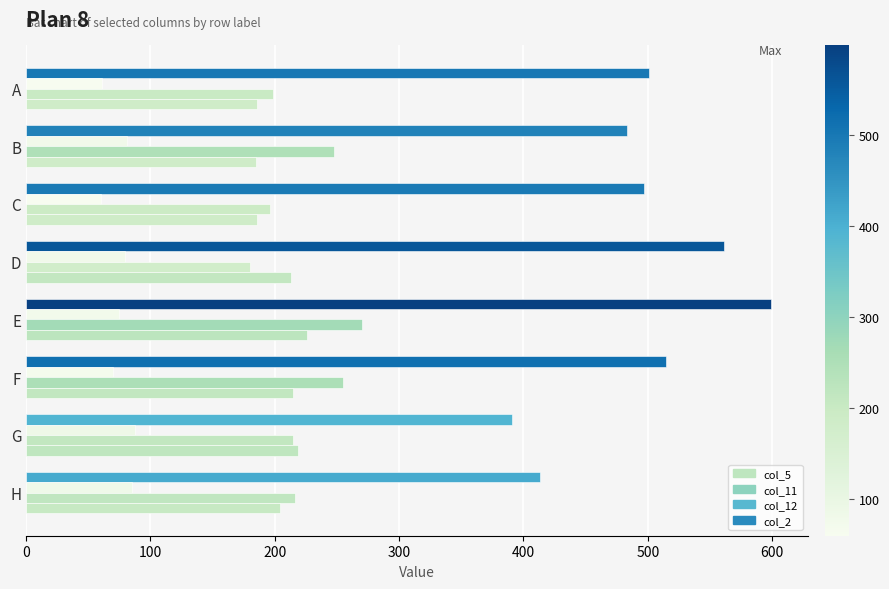

What is the difference between the second highest and minimum values in the col_2 series?

34